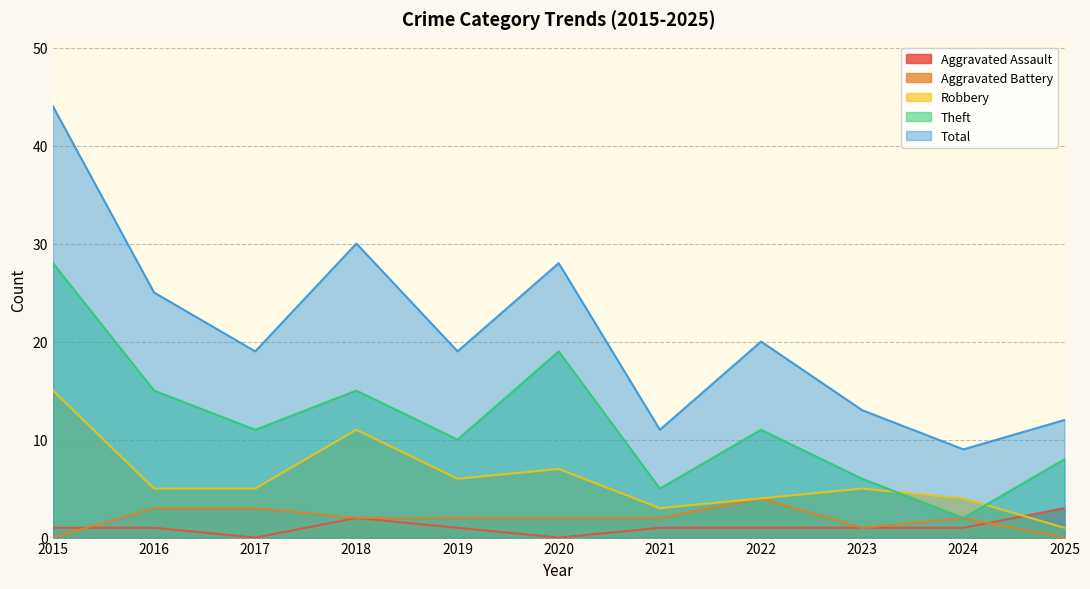

True or false: Total has more than 1 points higher than both neighbors.

True